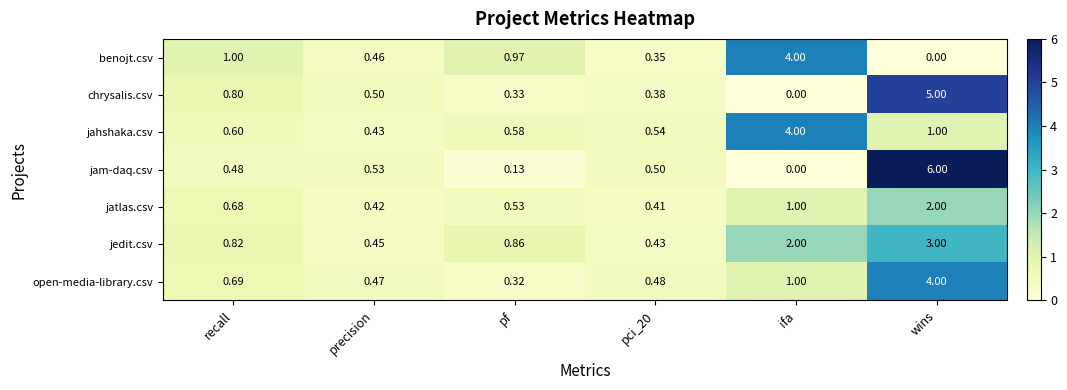

Between precision and wins, which series saw the biggest shift?

jam-daq.csv